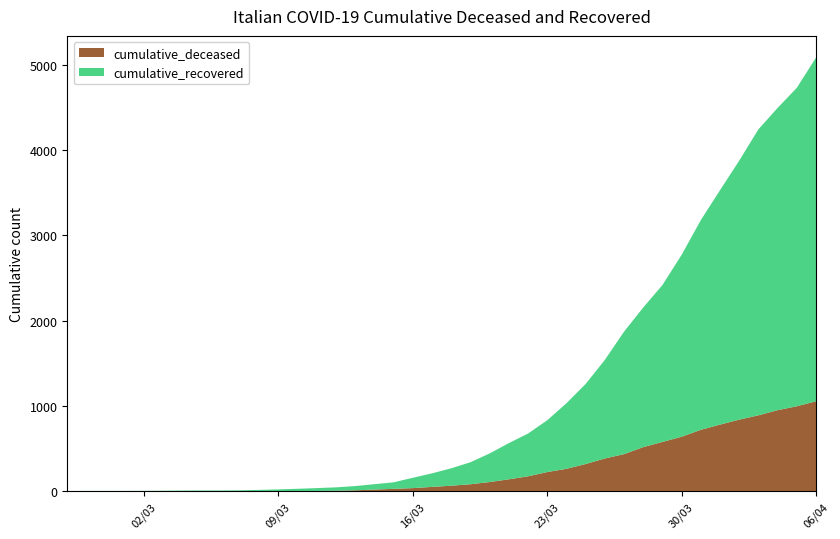

Reading left to right, list all the values displayed in this chart.

cumulative_recovered: 2020-02-27=3	2020-02-28=4	2020-02-29=4	2020-03-01=4	2020-03-02=5	2020-03-03=6	2020-03-04=8	2020-03-05=9	2020-03-06=9	2020-03-07=10	2020-03-08=14	2020-03-09=20	2020-03-10=27	2020-03-11=33	2020-03-12=40	2020-03-13=50	2020-03-14=63	2020-03-15=77	2020-03-16=121	2020-03-17=159	2020-03-18=204	2020-03-19=258	2020-03-20=335	2020-03-21=424	2020-03-22=501	2020-03-23=607	2020-03-24=768	2020-03-25=938	2020-03-26=1155	2020-03-27=1435	2020-03-28=1636	2020-03-29=1838	2020-03-30=2131	2020-03-31=2457	2020-04-01=2747	2020-04-02=3035	2020-04-03=3351	2020-04-04=3542	2020-04-05=3731	2020-04-06=4028
cumulative_deceased: 2020-02-27=0	2020-02-28=0	2020-02-29=0	2020-03-01=0	2020-03-02=0	2020-03-03=0	2020-03-04=0	2020-03-05=0	2020-03-06=0	2020-03-07=1	2020-03-08=2	2020-03-09=2	2020-03-10=2	2020-03-11=4	2020-03-12=6	2020-03-13=11	2020-03-14=20	2020-03-15=28	2020-03-16=37	2020-03-17=51	2020-03-18=65	2020-03-19=82	2020-03-20=108	2020-03-21=140	2020-03-22=175	2020-03-23=225	2020-03-24=263	2020-03-25=319	2020-03-26=384	2020-03-27=435	2020-03-28=517	2020-03-29=578	2020-03-30=639	2020-03-31=720	2020-04-01=781	2020-04-02=839	2020-04-03=890	2020-04-04=950	2020-04-05=996	2020-04-06=1054